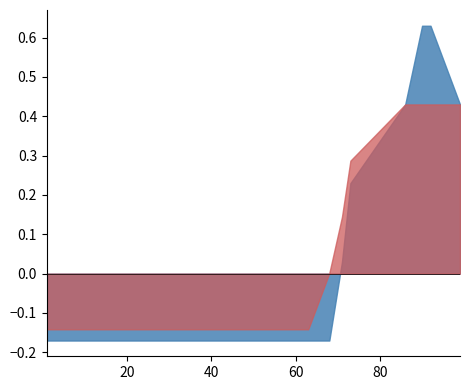

True or false: the data has more than 1 interior local peaks.

False